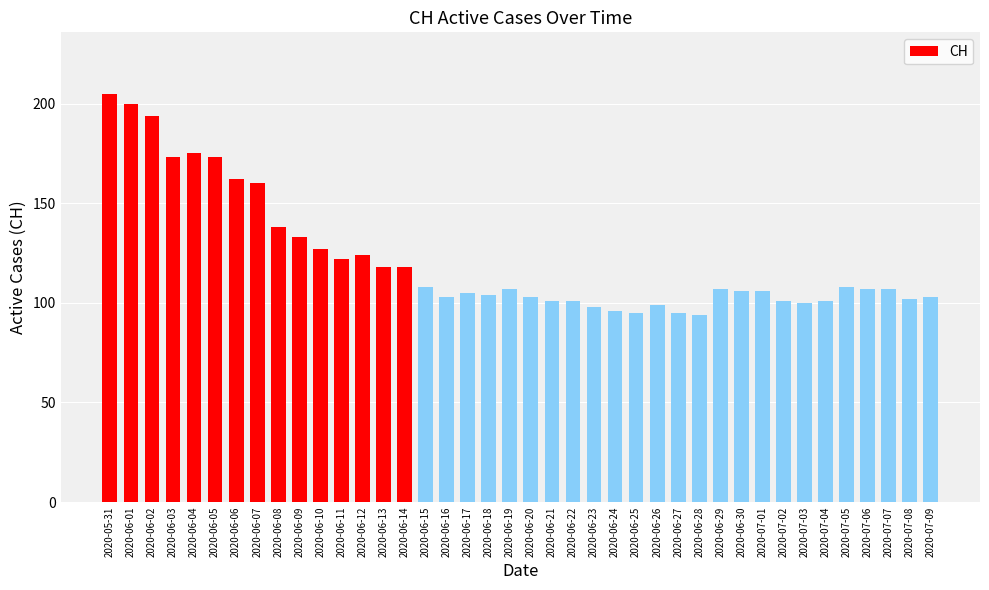

What is the smallest value displayed?

94